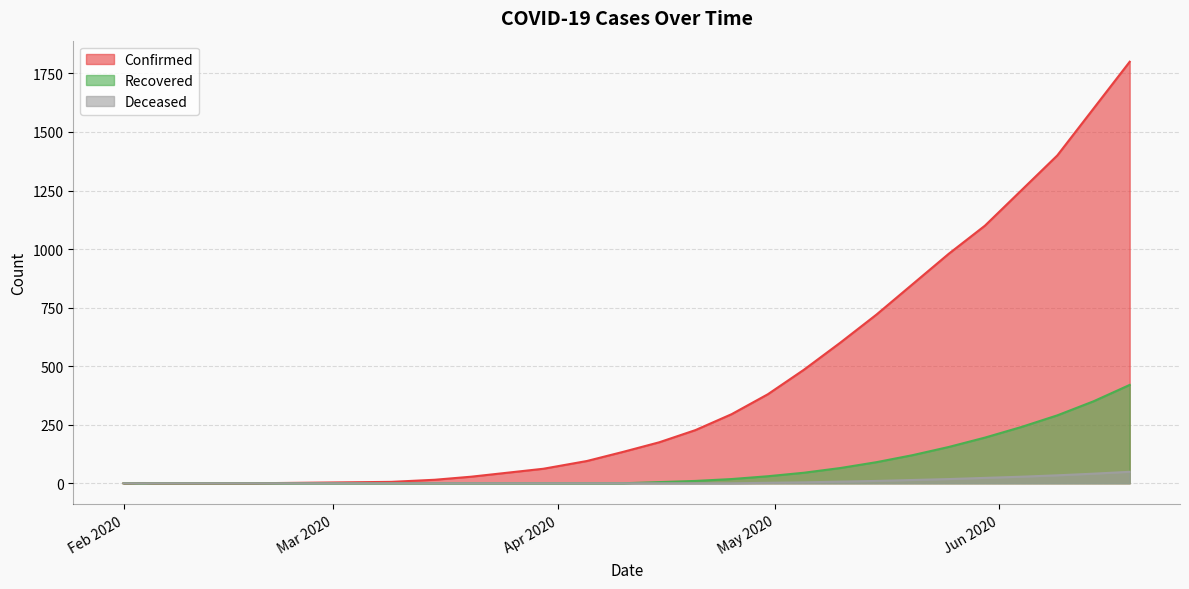

List the series in order of their peak value, highest first.

Confirmed, Recovered, Deceased